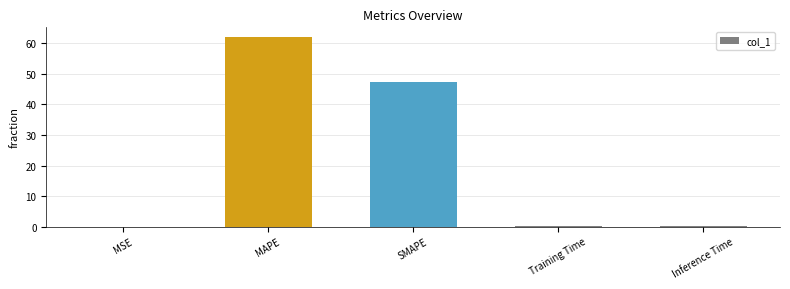

Which category has the highest value across all series?

MAPE